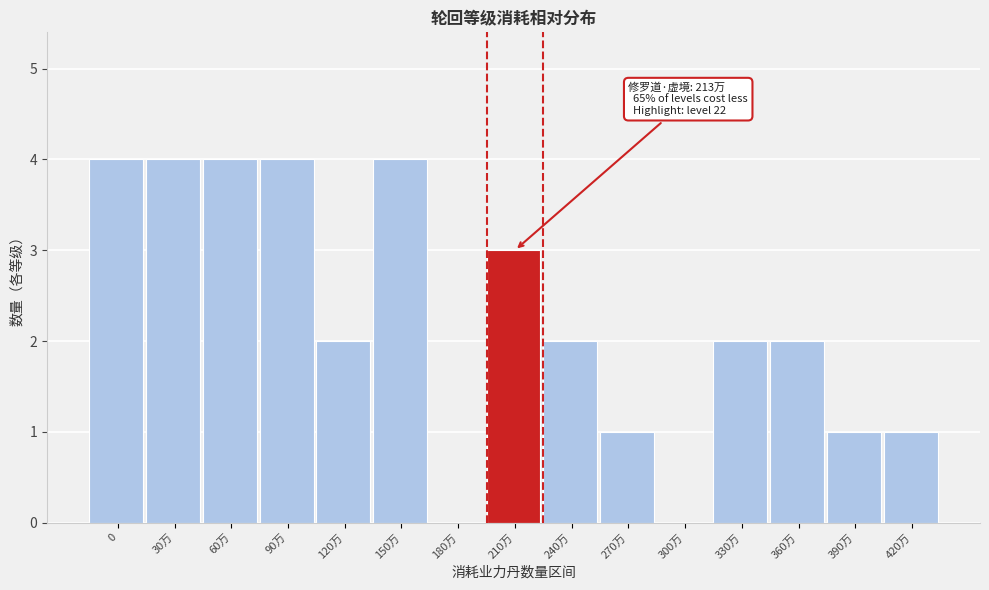

Reading left to right, transcribe all the data shown in this chart.

0=4	30万=4	60万=4	90万=4	120万=2	150万=4	180万=0	210万=3	240万=2	270万=1	300万=0	330万=2	360万=2	390万=1	420万=1